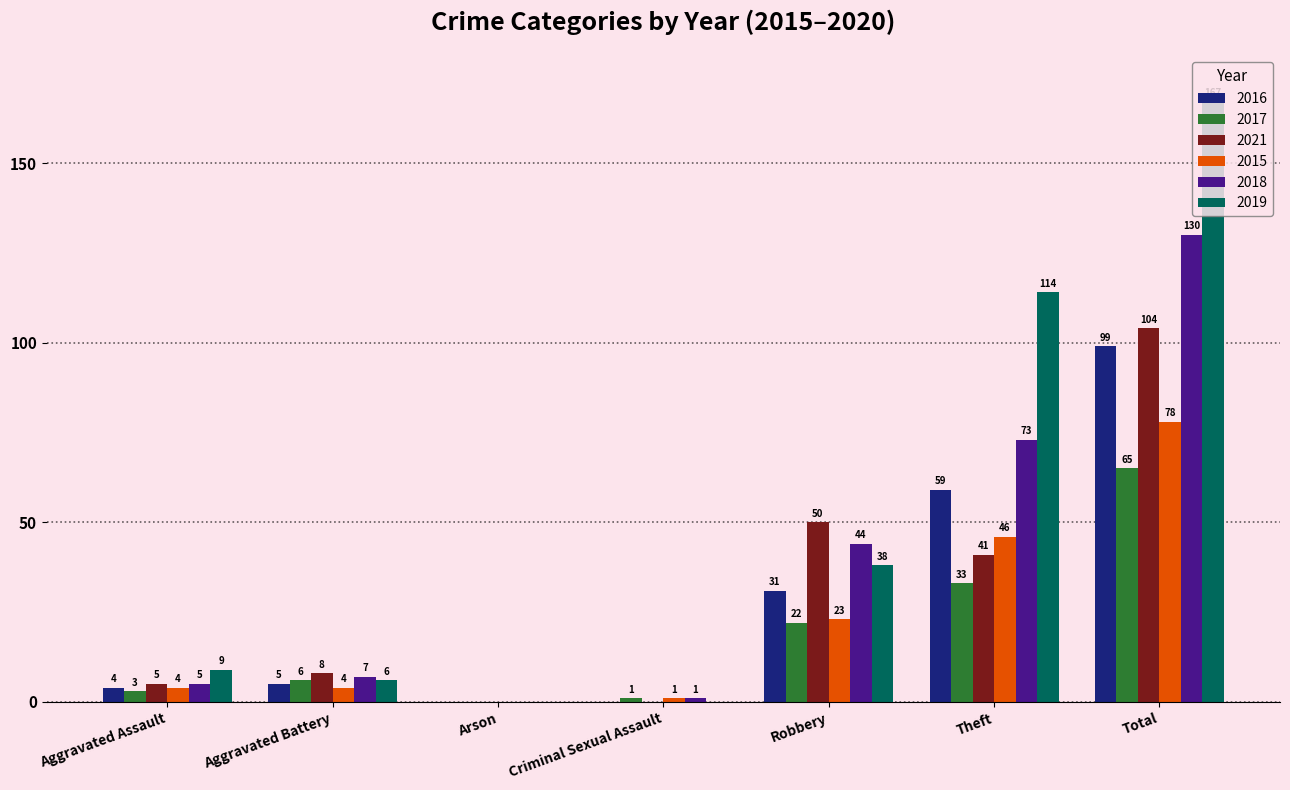

Are the bars grouped side by side (vs. stacked)?

Yes